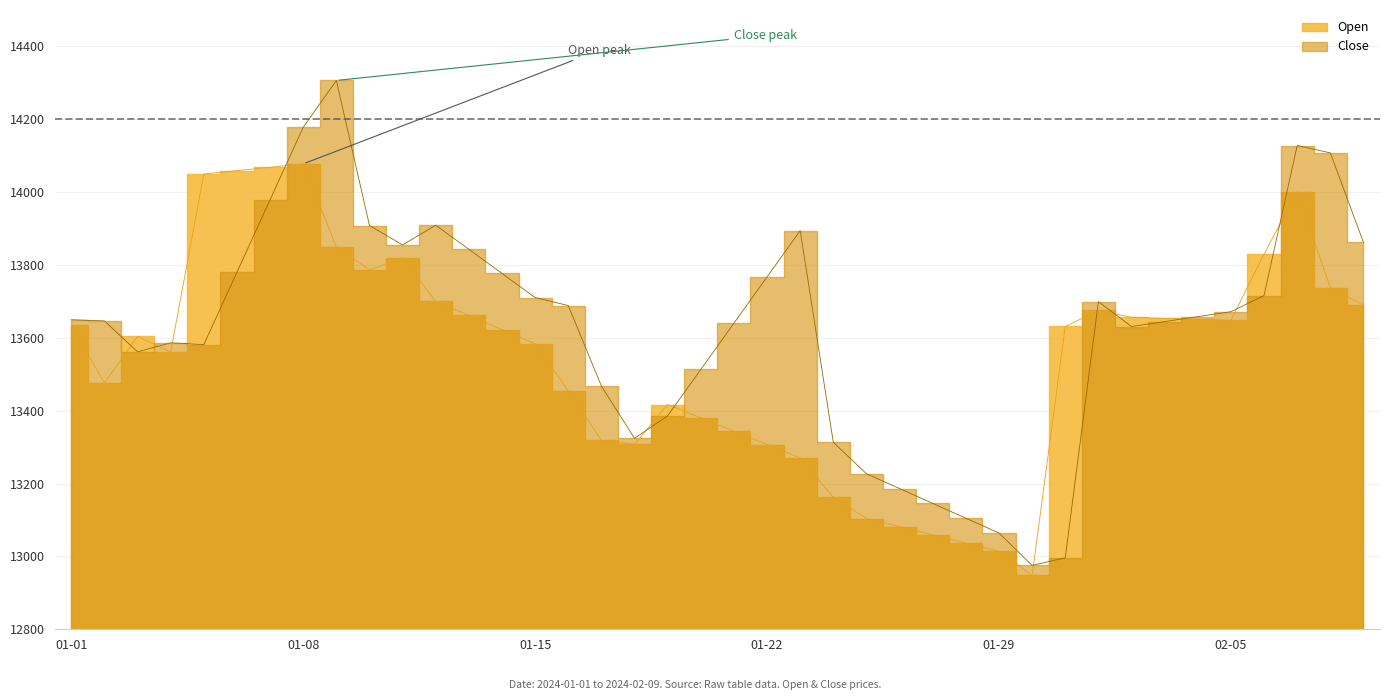

What is the lowest value of the Open series?

12947.7